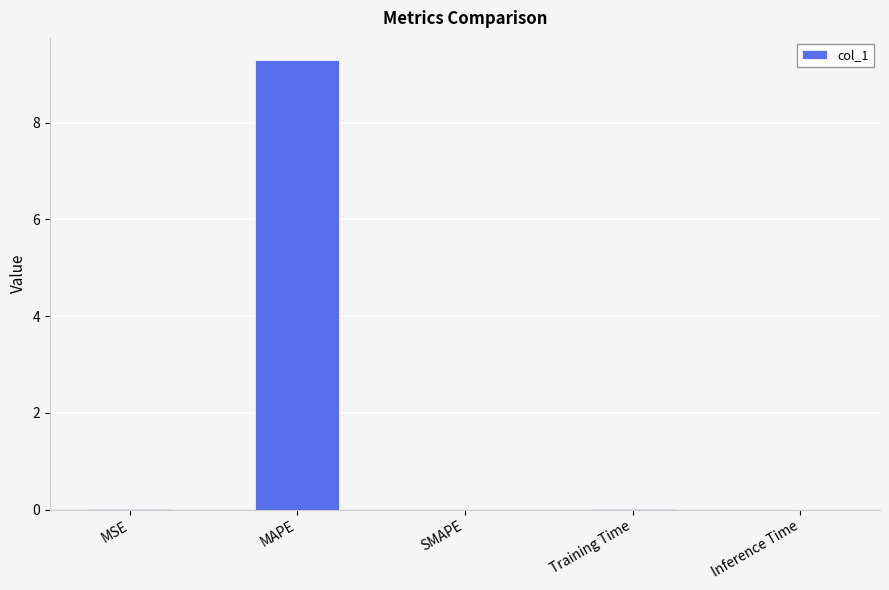

Between MAPE and Training Time, which is larger?

MAPE